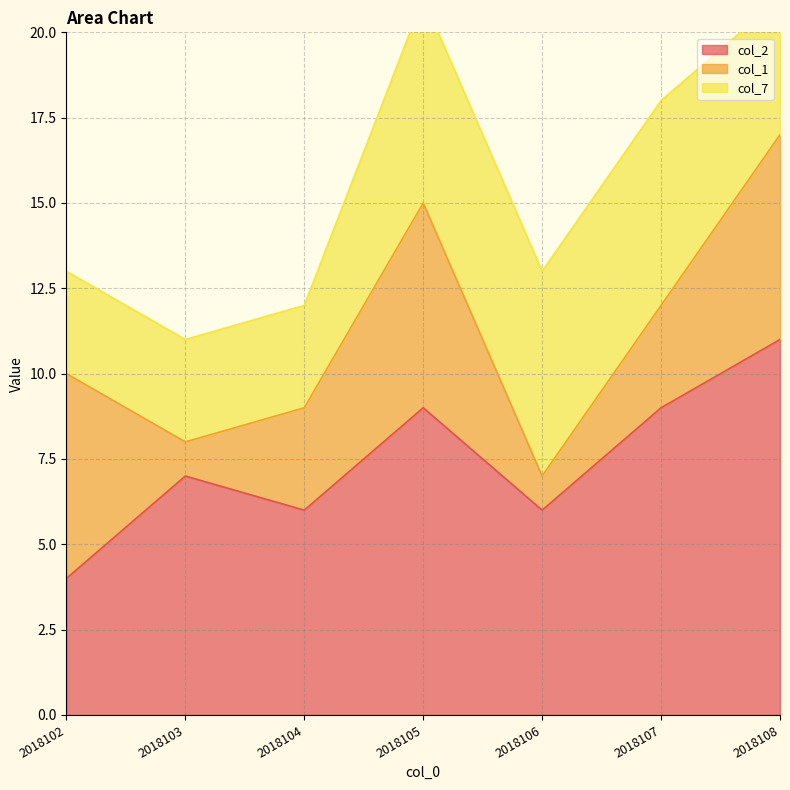

What is the highest value of the col_2 series?

11